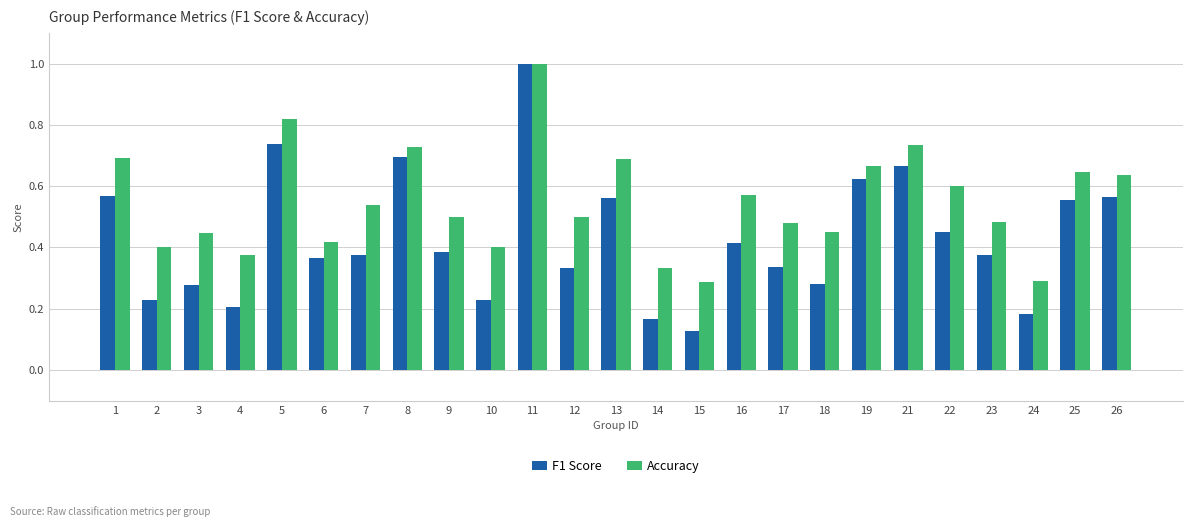

What is the sum of all Accuracy values?

13.7